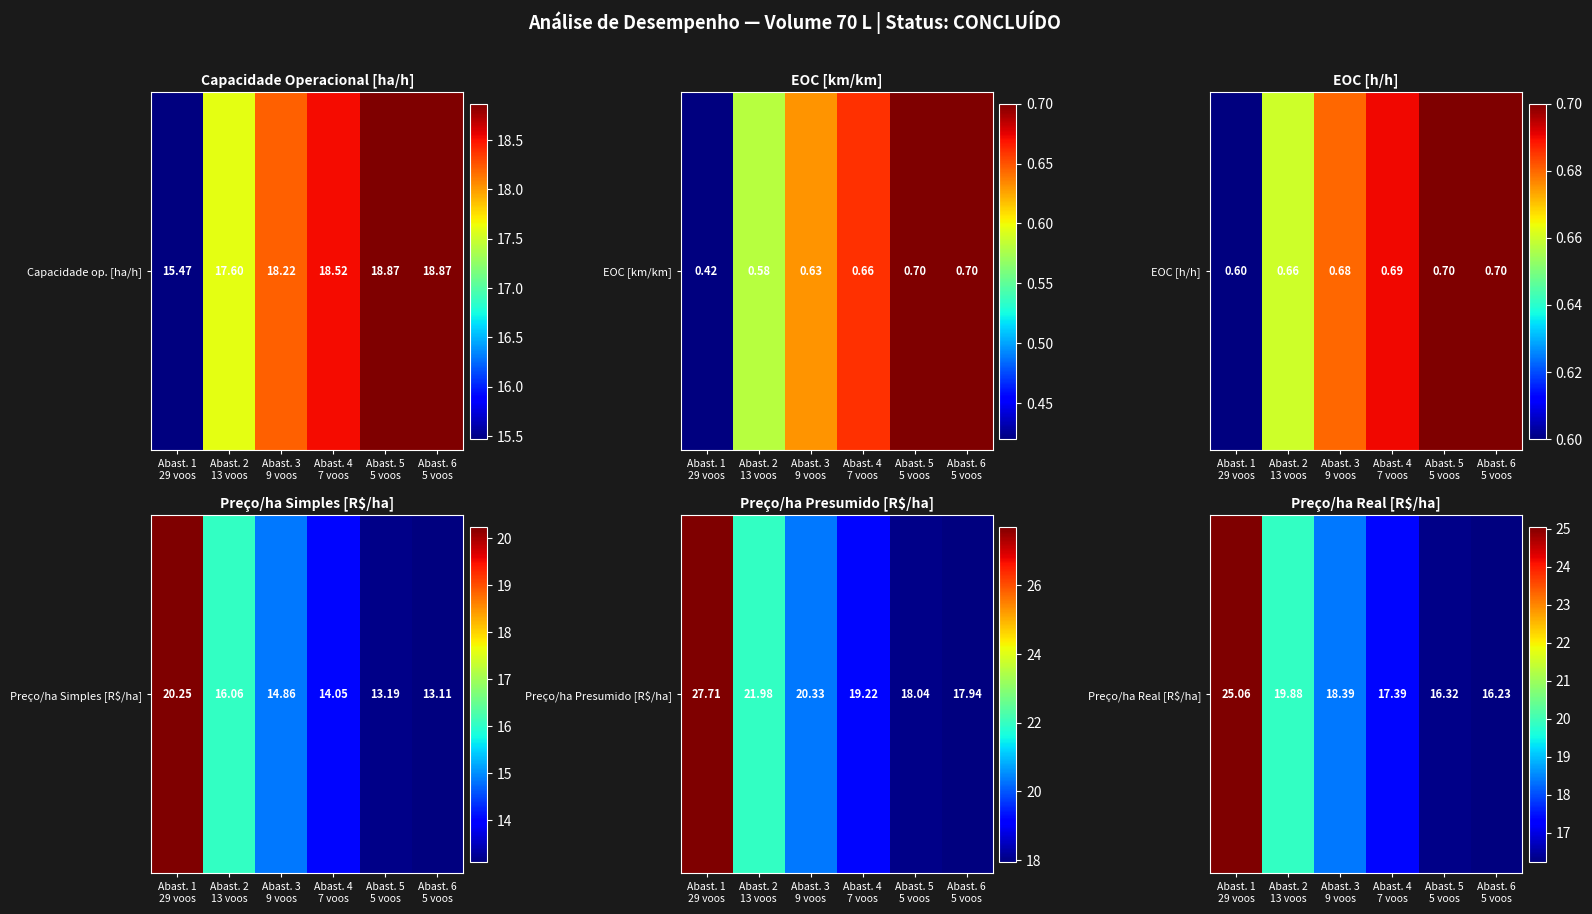

What is the average value?

18.9